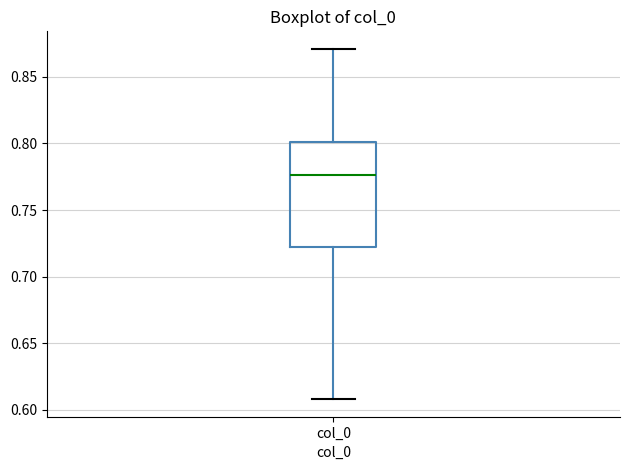

Where is the lower edge of the box for col_0 on the y-axis? The values are not printed on the chart, so give them approximately, as read against the axis.

0.720